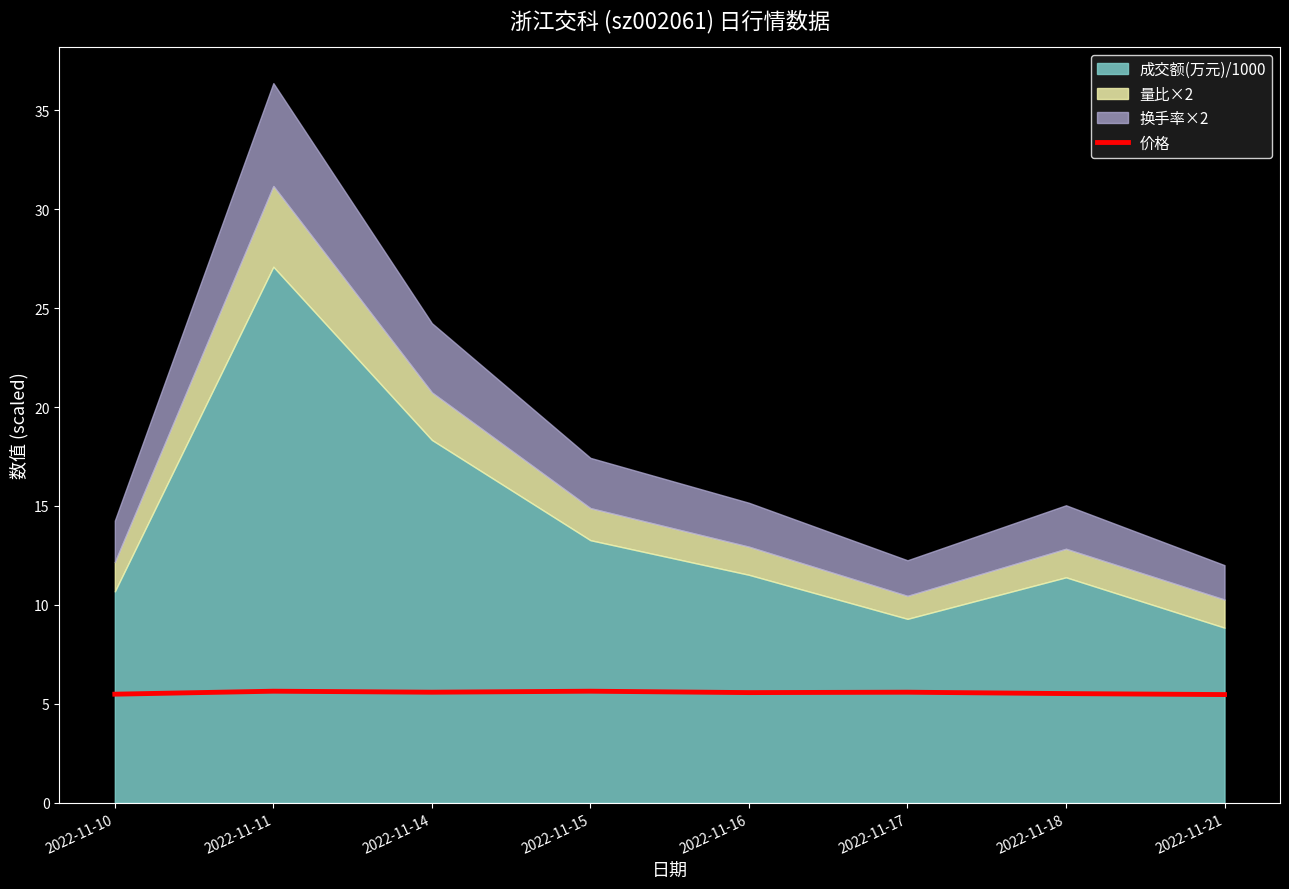

What is the value of the 3rd point from the left?

5.6